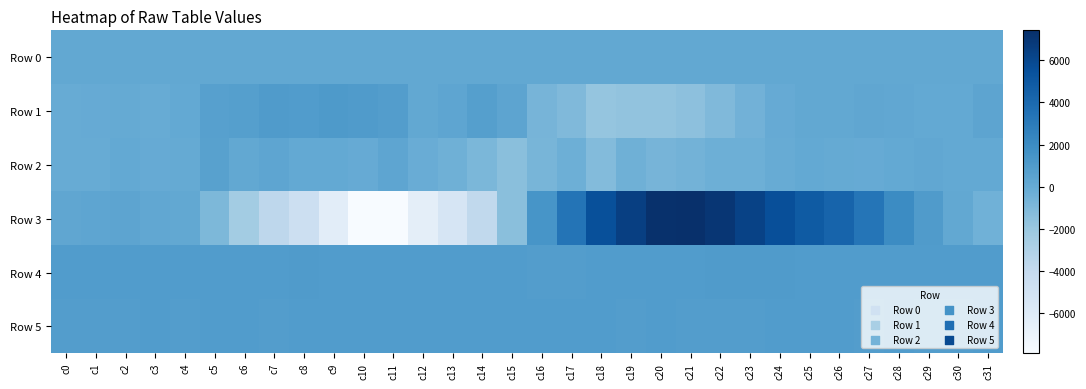

Which series changed the most between c8 and c22?

Row 3